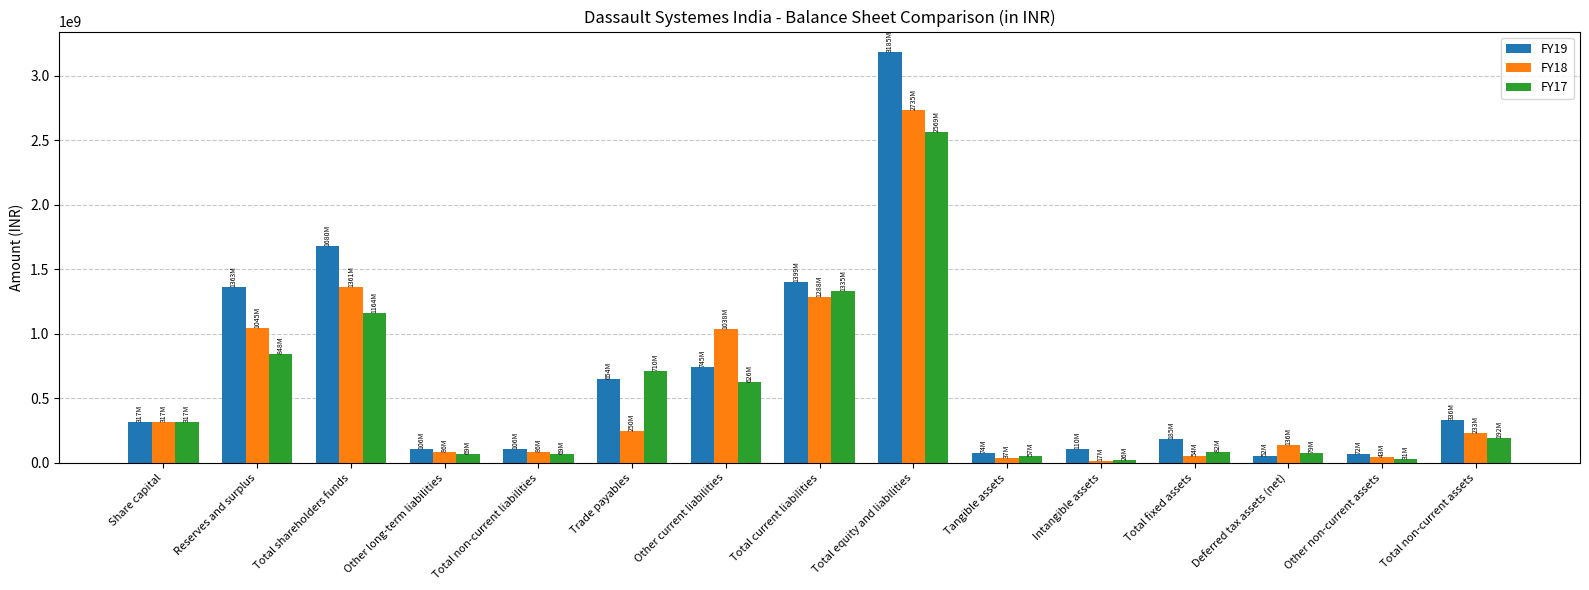

What is the maximum value shown in the chart?

3185100000